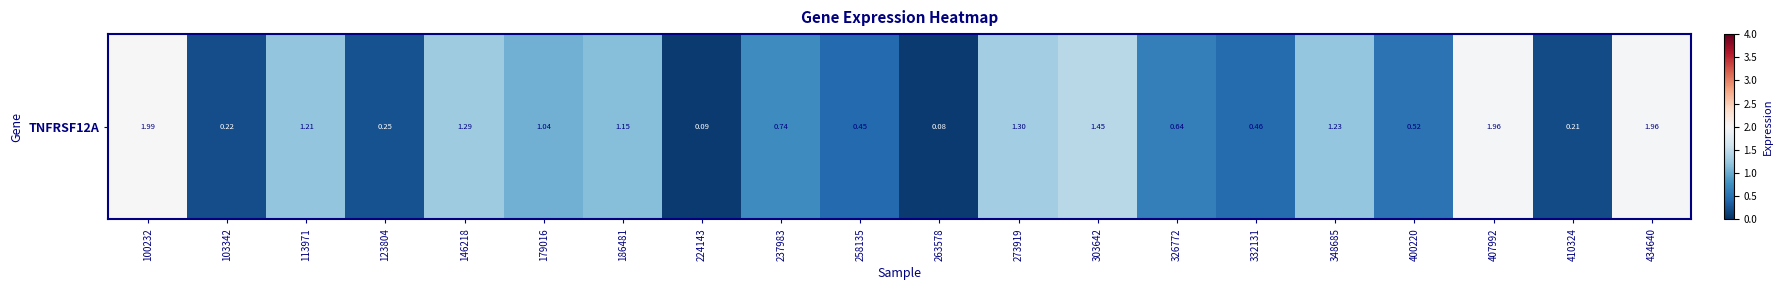

Is it true that the value at 348685 is 1.2?

True